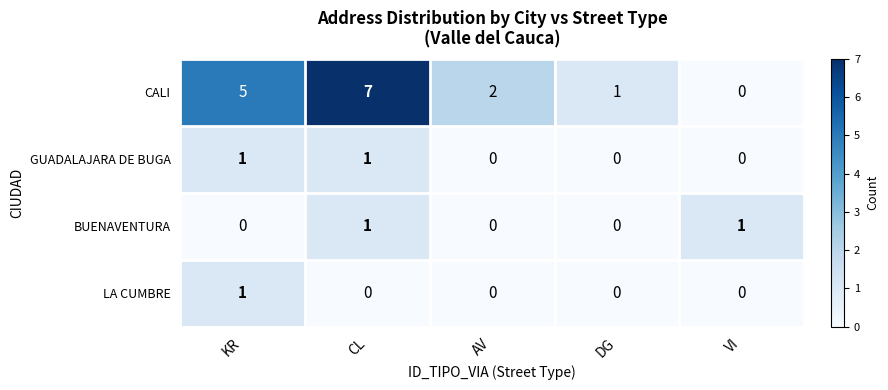

How many distinct data groups are displayed?

4